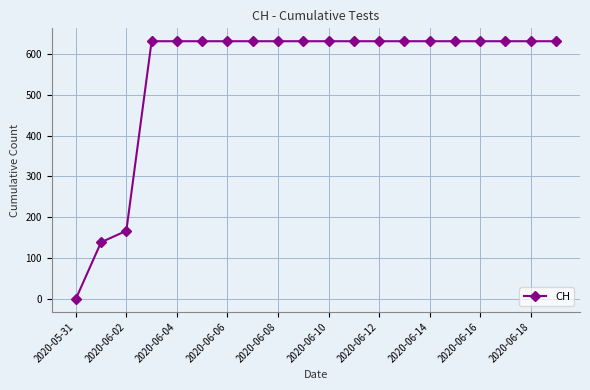

Is this an area chart (filled region under the line)?

No